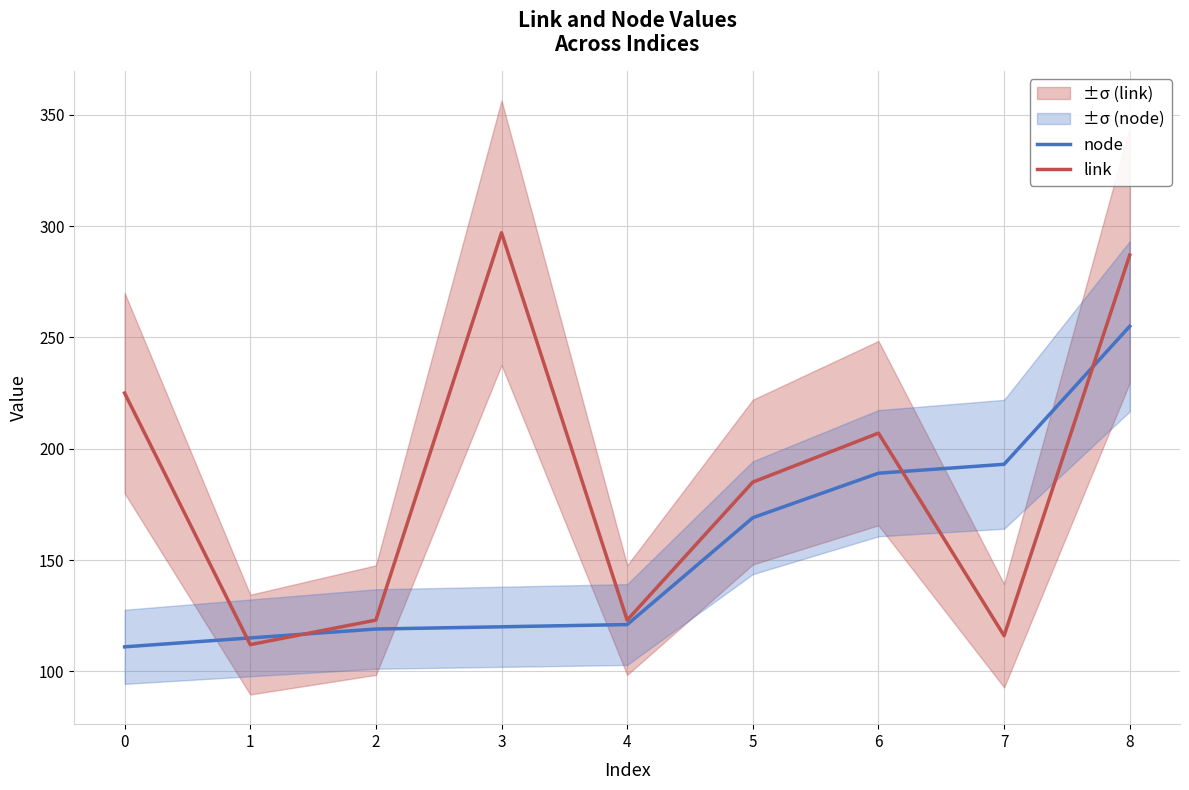

The node series shows 115 at 1. True or false?

True